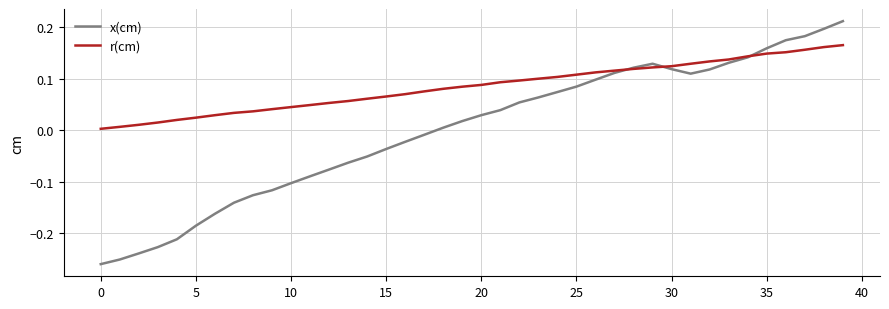

Which series ends up on top after the final intersection of x(cm) and r(cm)?

x(cm)